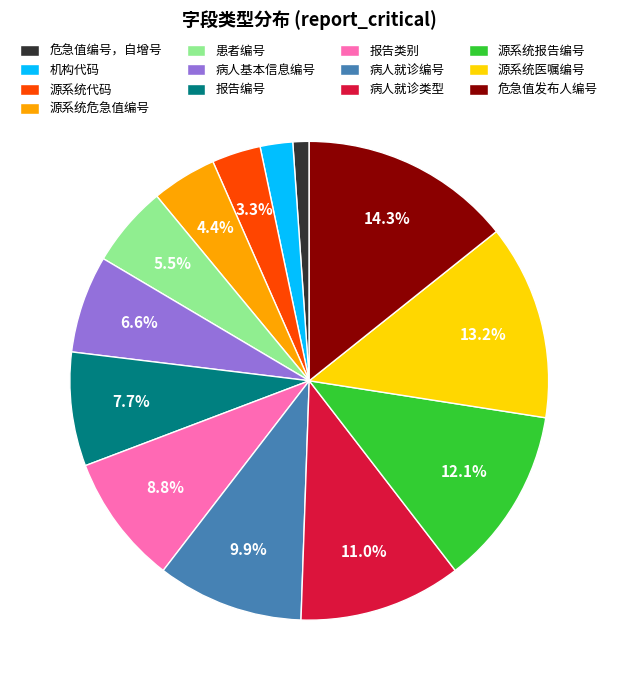

What percentage is the 源系统报告编号 slice, to the nearest percent?

12%